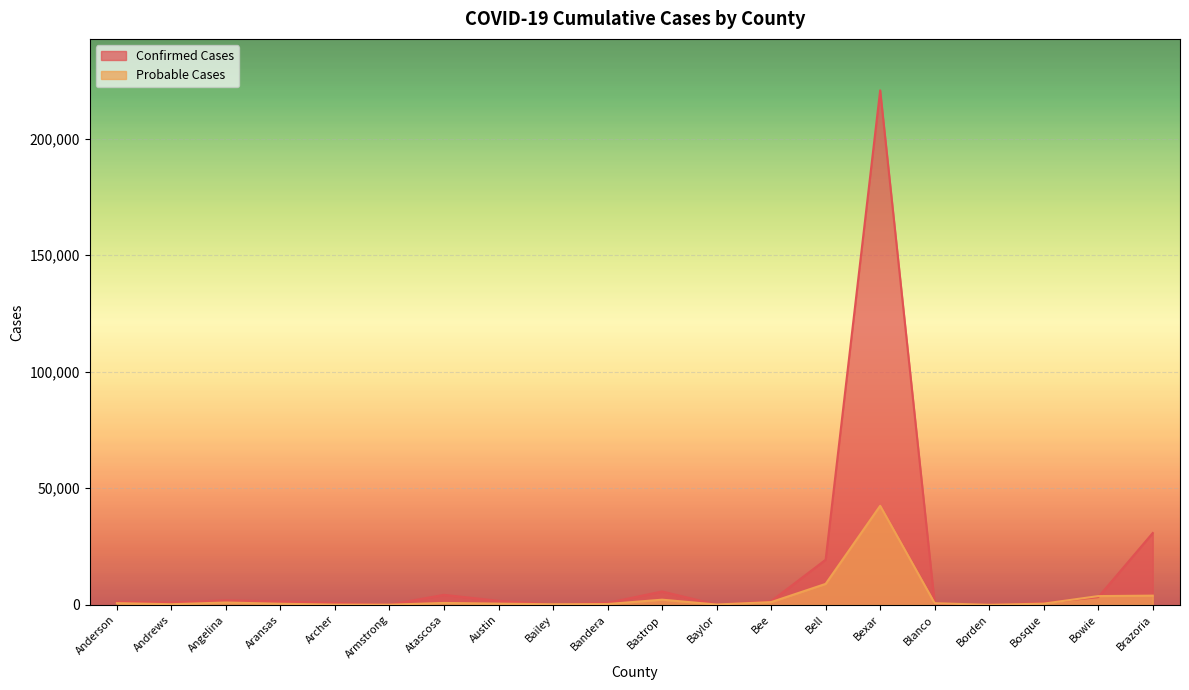

What is the label of the 2nd point from the left?

Andrews